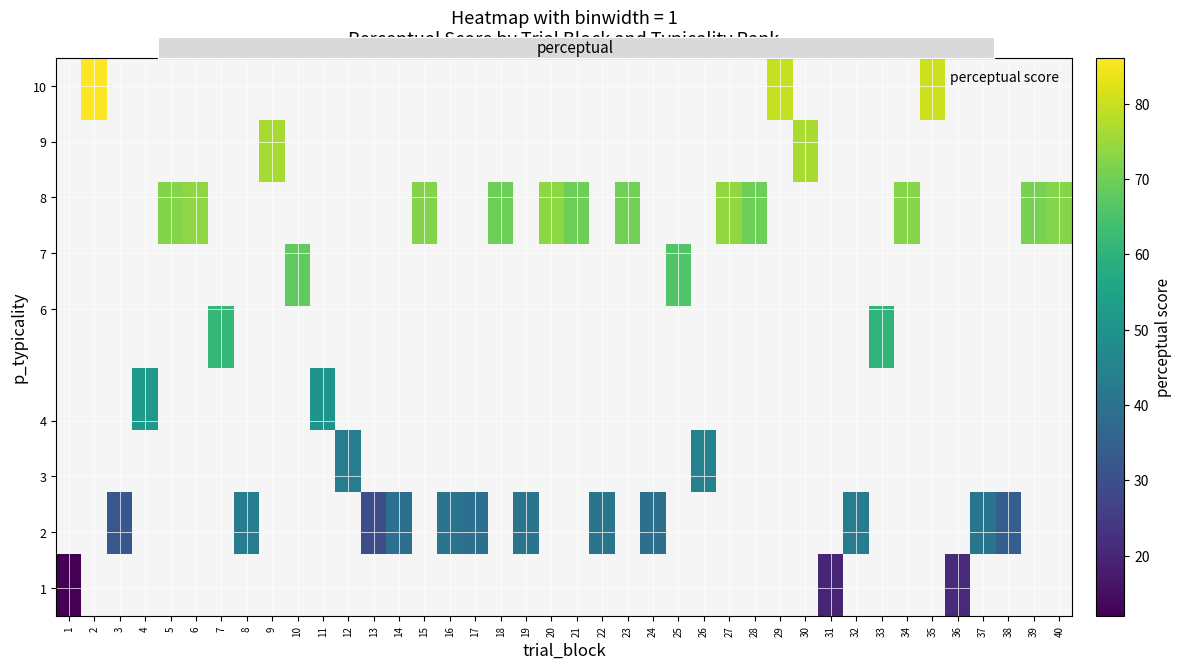

How many values in row_2 are above zero?

2